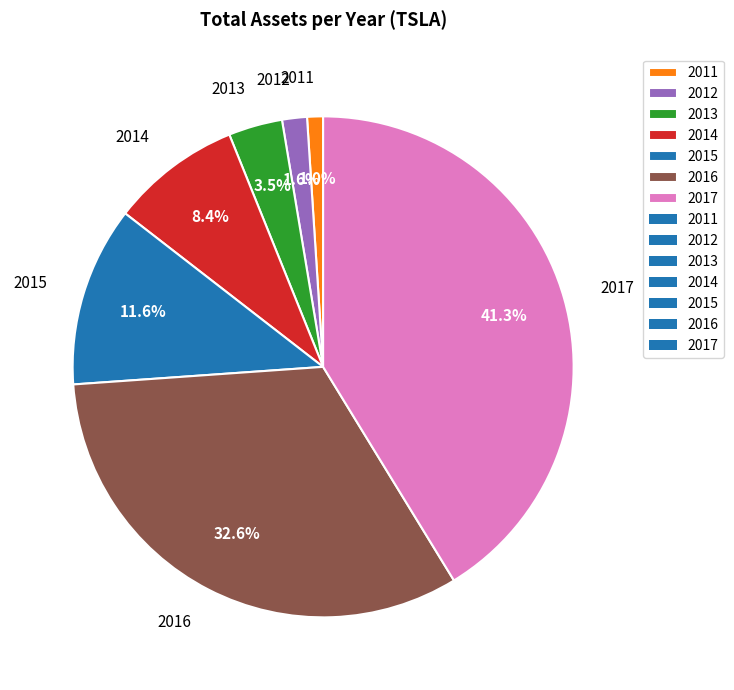

Approximately how many times larger is the value at 2016 compared to 2014?

3.9